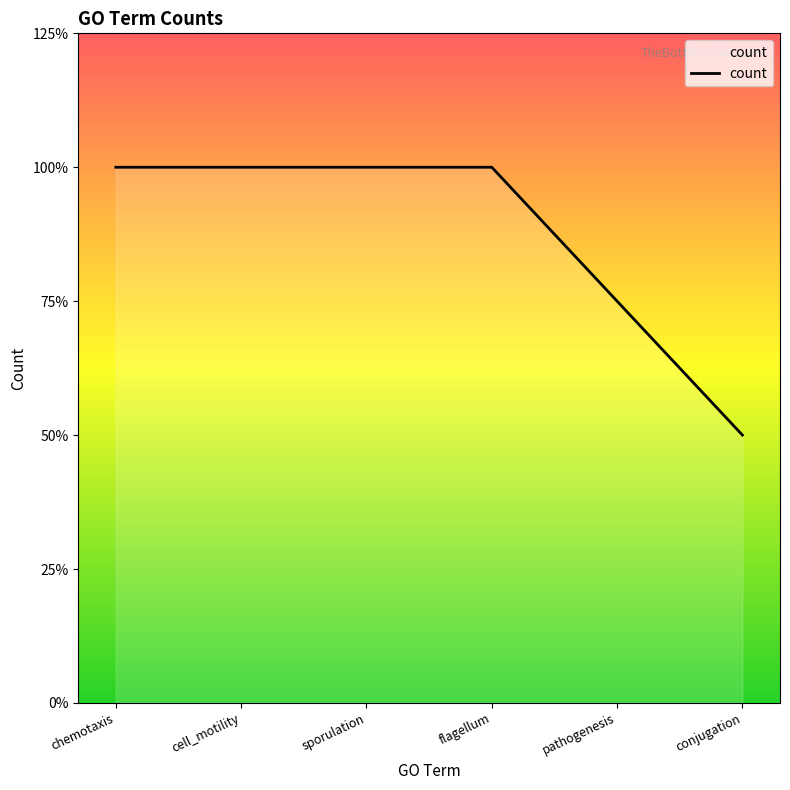

Does the chart have visible grid lines?

No